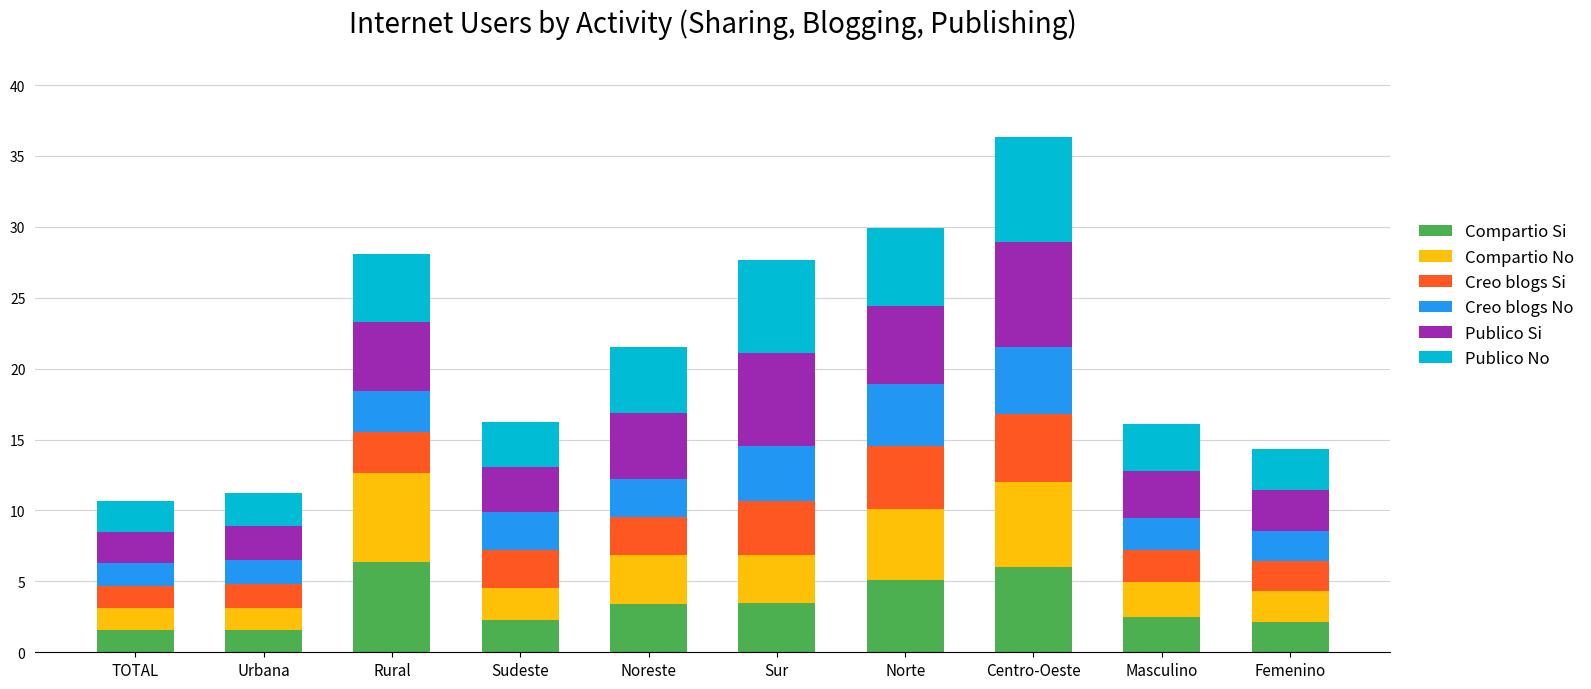

What is the approximate value of Compartio Si at Norte?

5.1